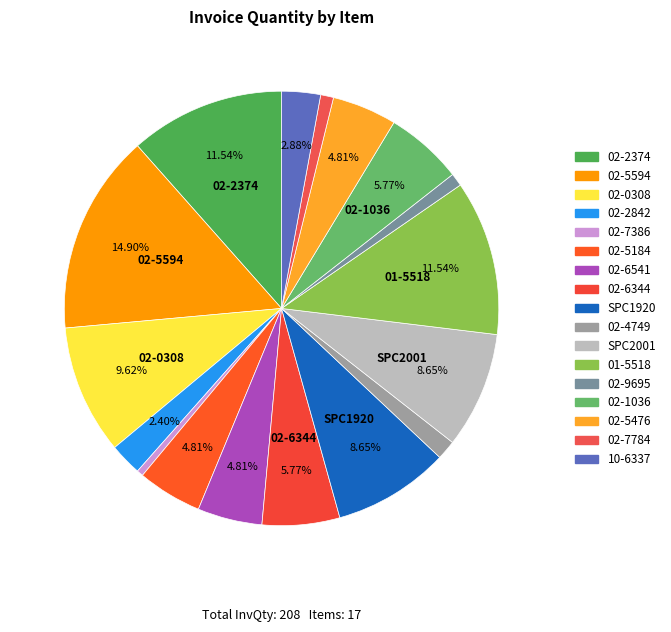

How many slices are in this pie chart?

17